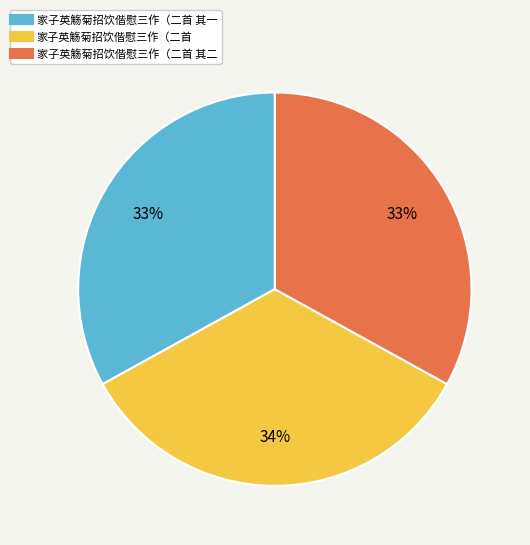

Is there any slice that represents more than half of the pie?

No